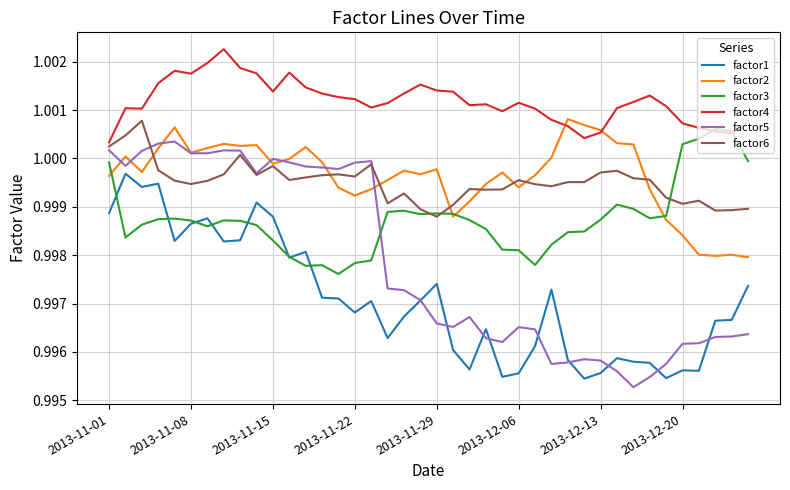

Which series has the largest total across all categories?

factor4